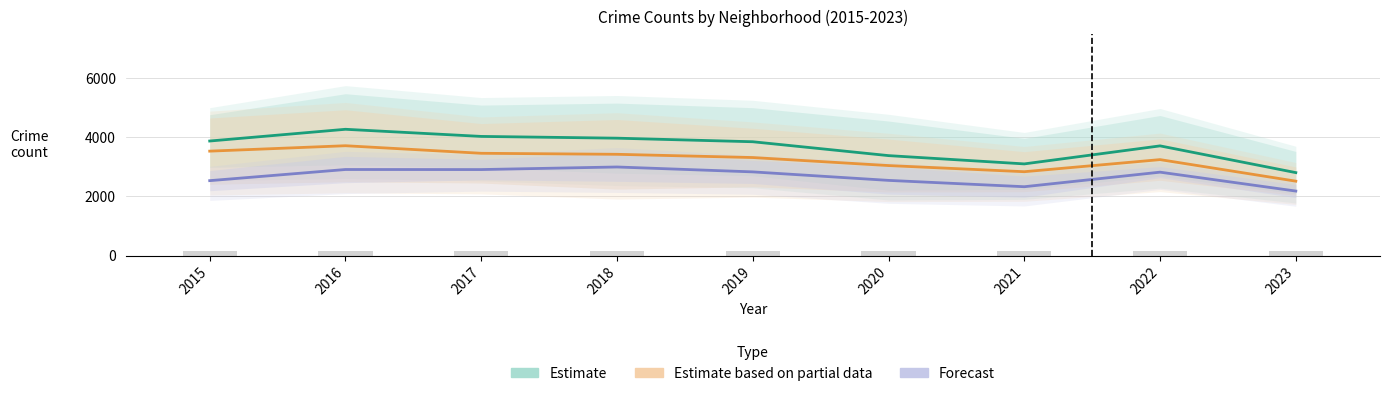

What are all the series names shown in the legend?

Estimate, Estimate based on partial data, Forecast